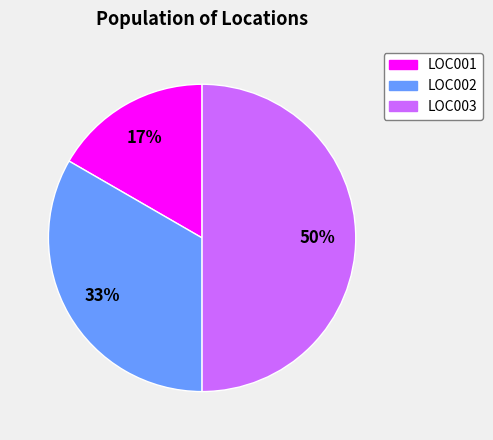

To the nearest percent, what portion does LOC002 represent?

33%